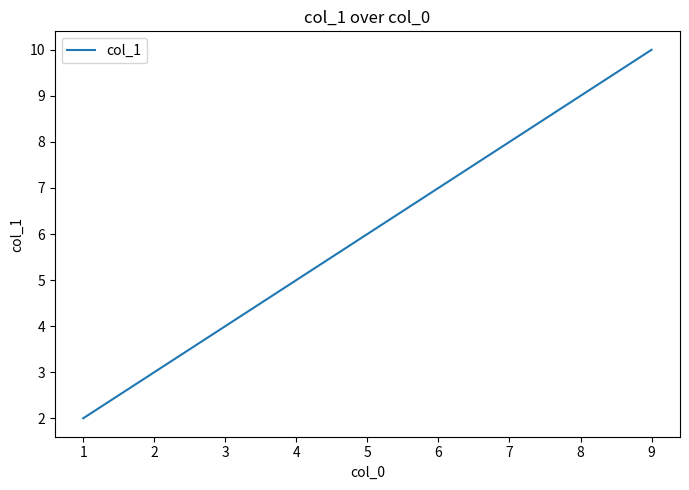

How many lines are shown in the chart?

1